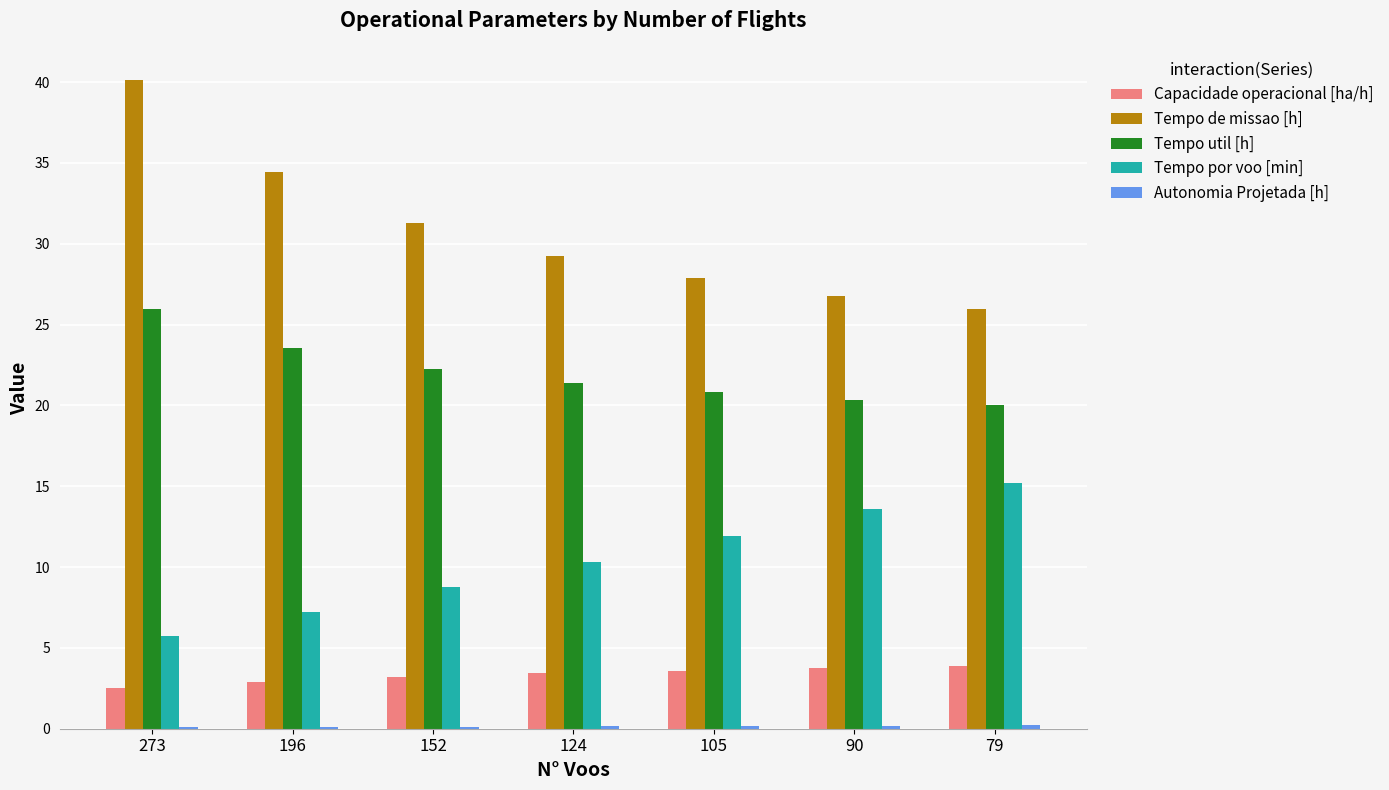

The value of Capacidade operacional [ha/h] at 90 is 2.2. True or false?

False